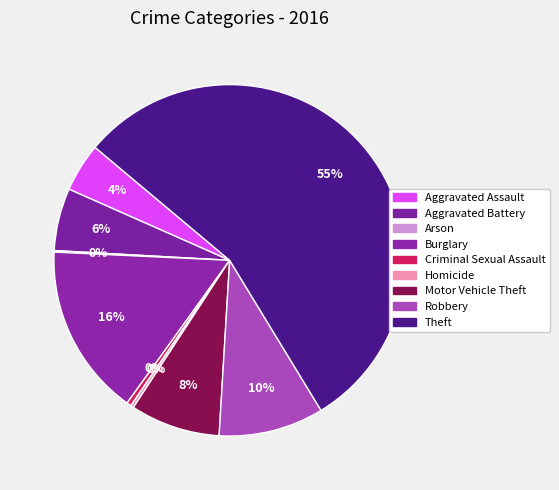

What percentage is the Burglary slice, to the nearest percent?

16%